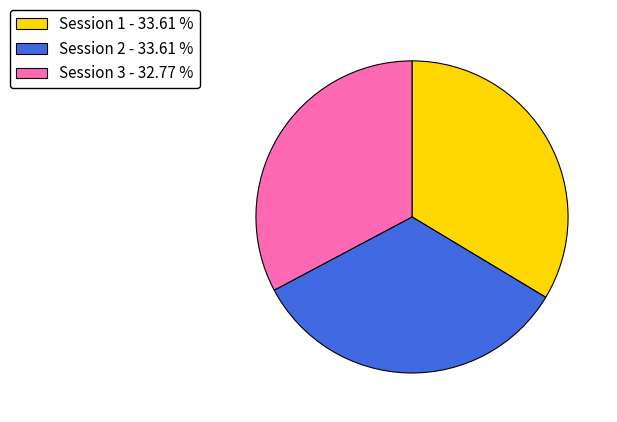

Is it true that Session 1 is 18% of the pie?

False